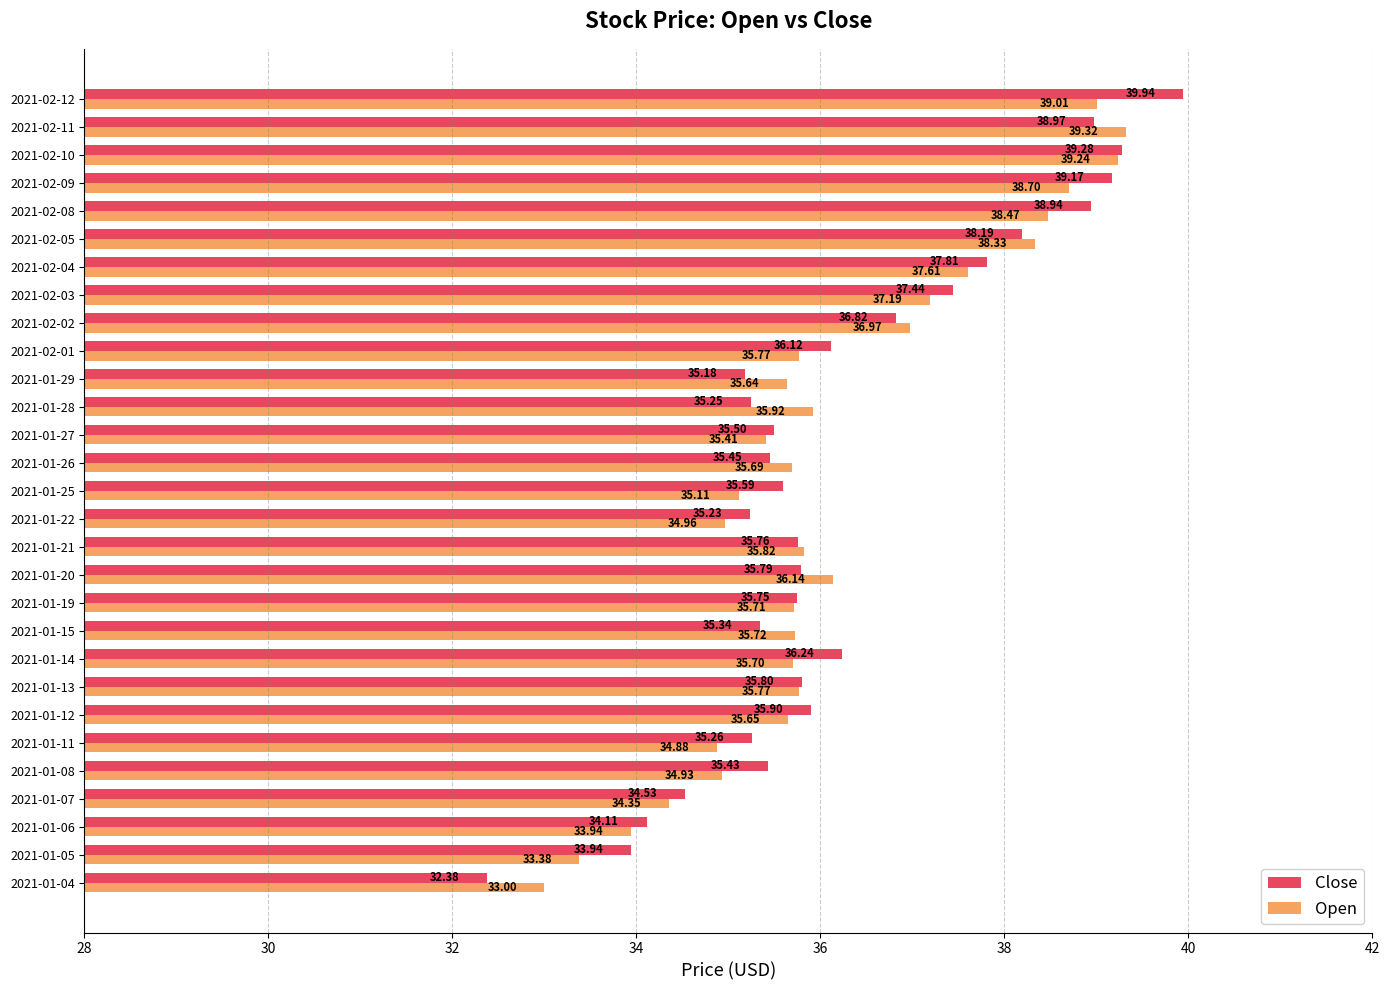

At which label is Open closest to 36?

2021-01-28